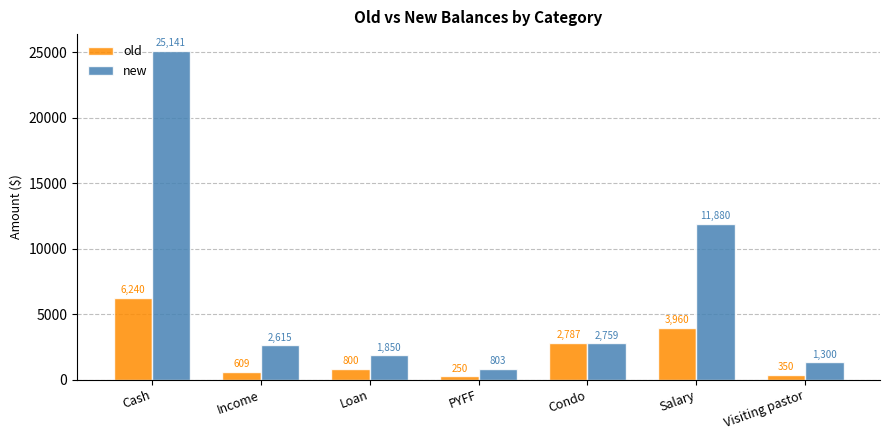

Which category has the highest value in the old series?

Cash